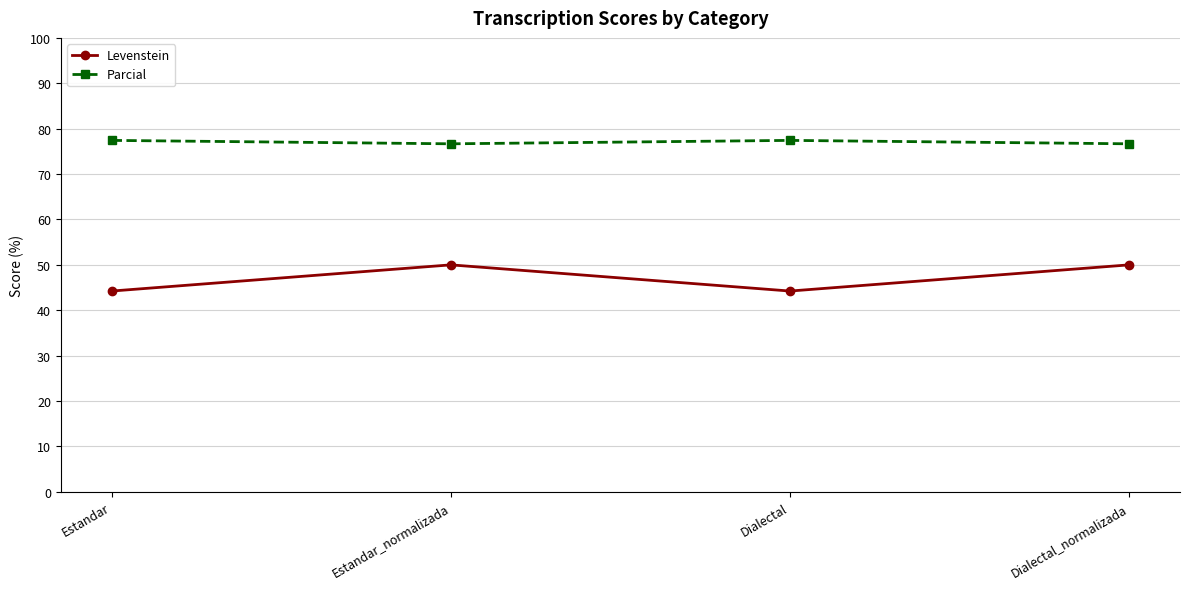

Reading left to right, what are all the values shown in this chart?

Levenstein: 44.2	50.0	44.2	50.0
Parcial: 77.4	76.7	77.4	76.7